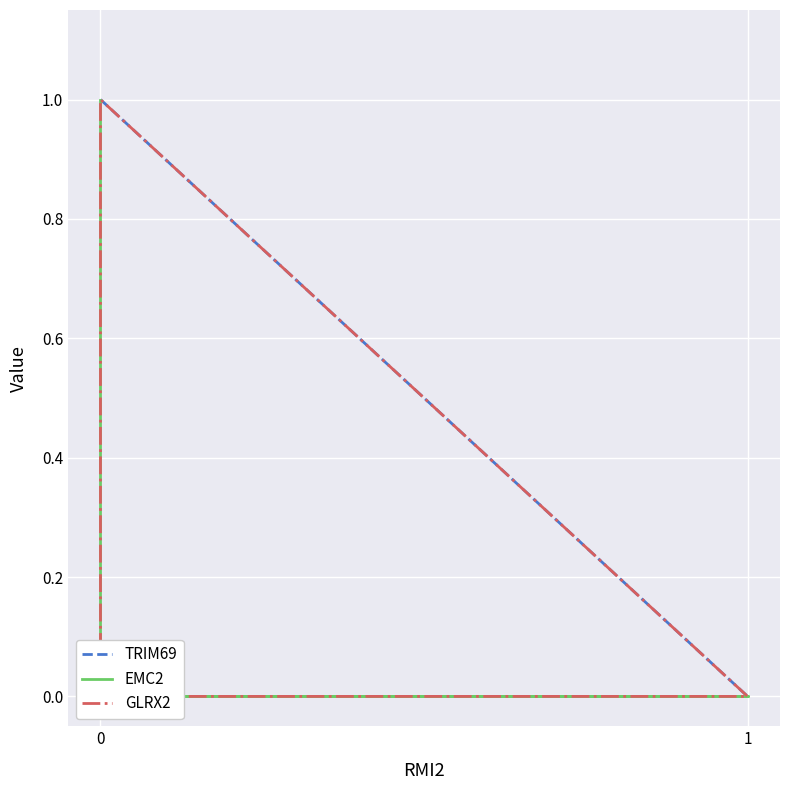

True or false: GLRX2 has a value of 0 at 1.

True